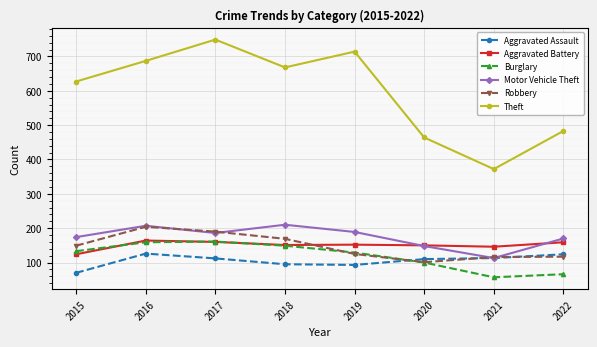

What is the difference between the maximum and minimum values in the Robbery series?

103